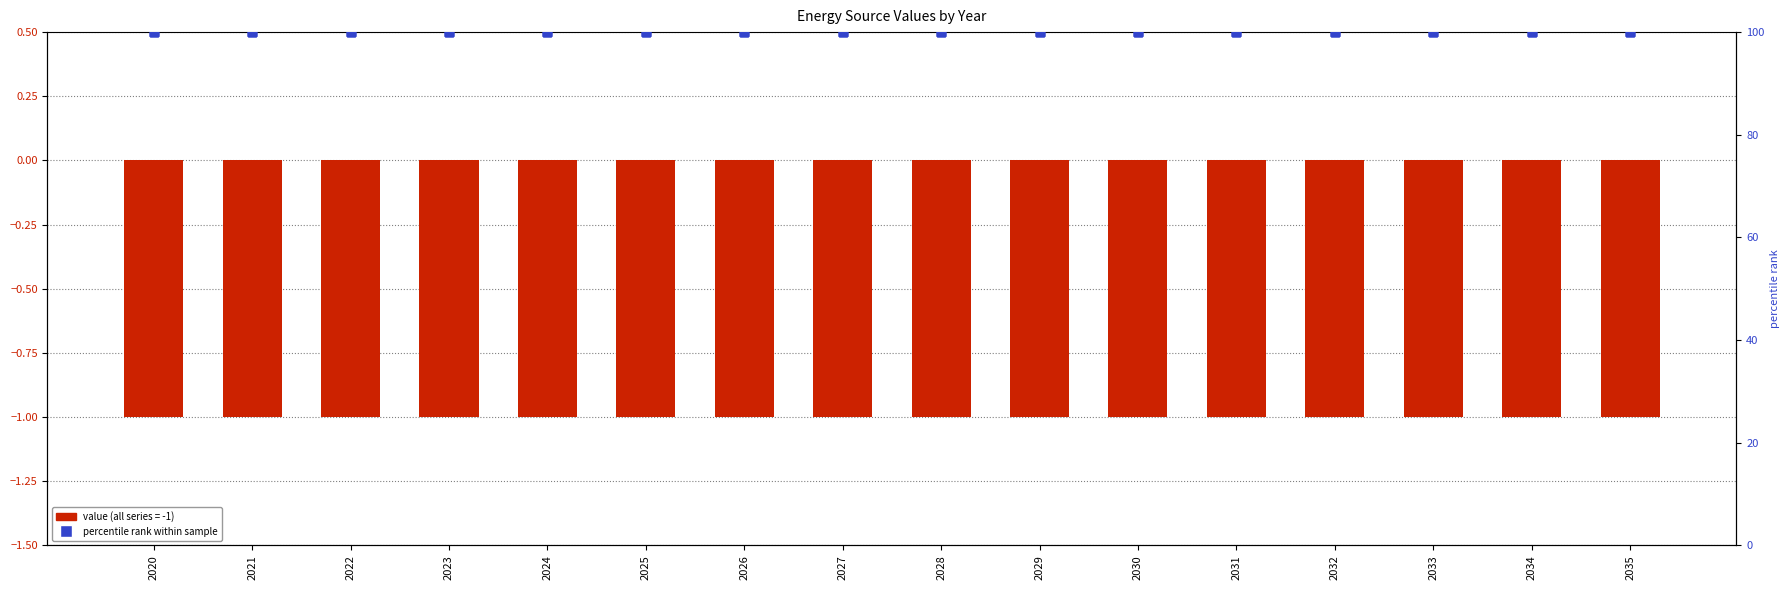

Which series has the widest spread of Y values?

hard coal